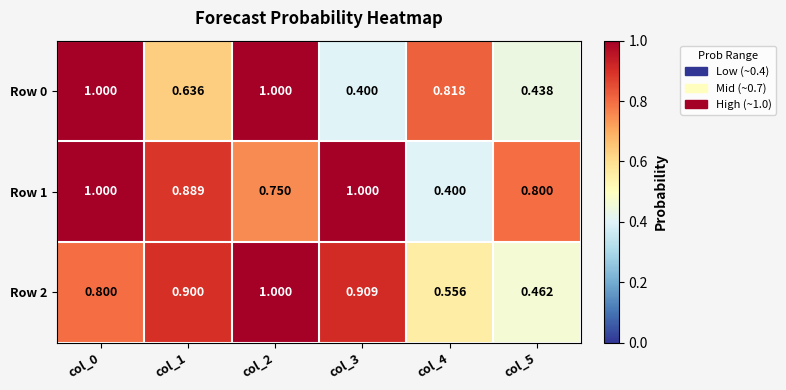

What is the difference between the highest and lowest values at col_0?

0.2